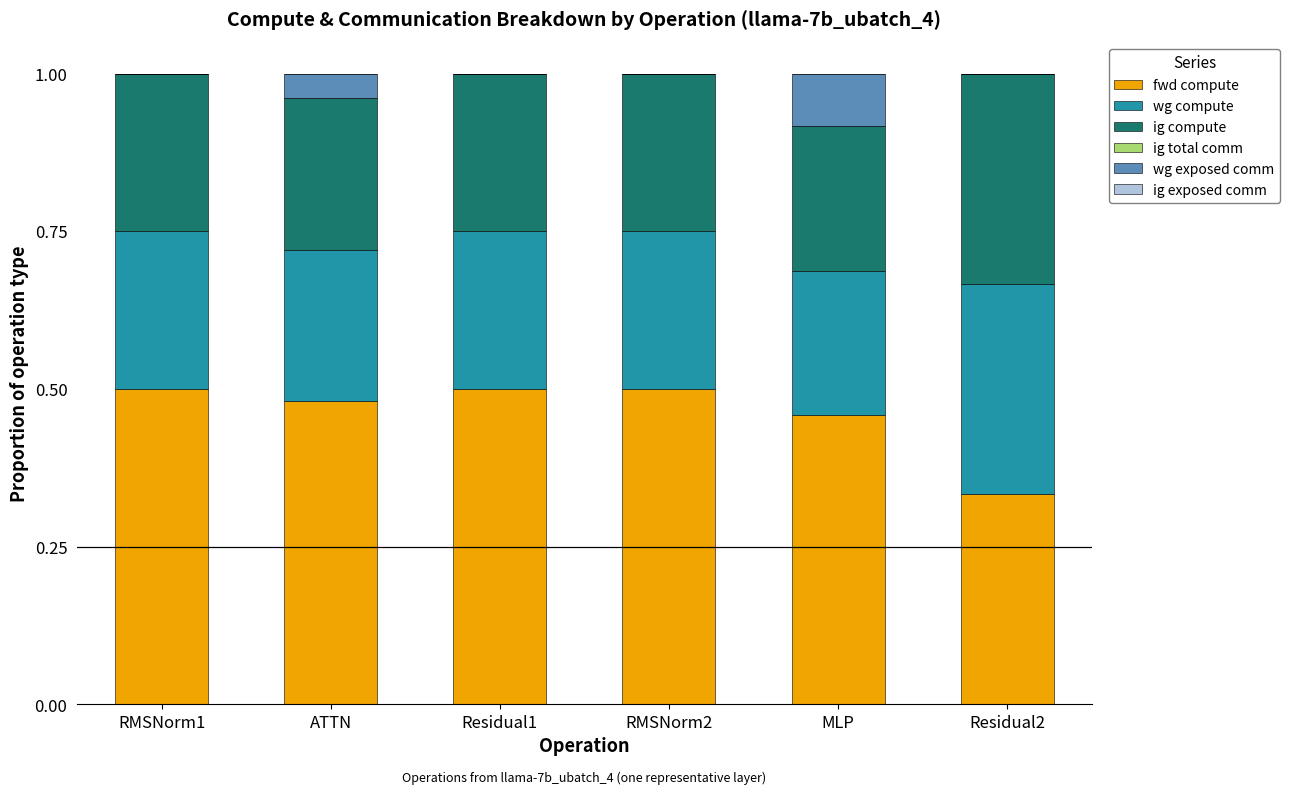

What is the total value across all series at RMSNorm1?

1.0